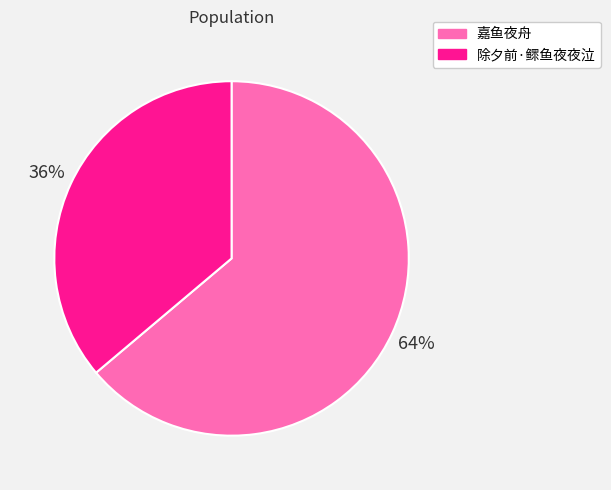

Is it true that 除夕前·鳏鱼夜夜泣 is 36% of the pie?

True